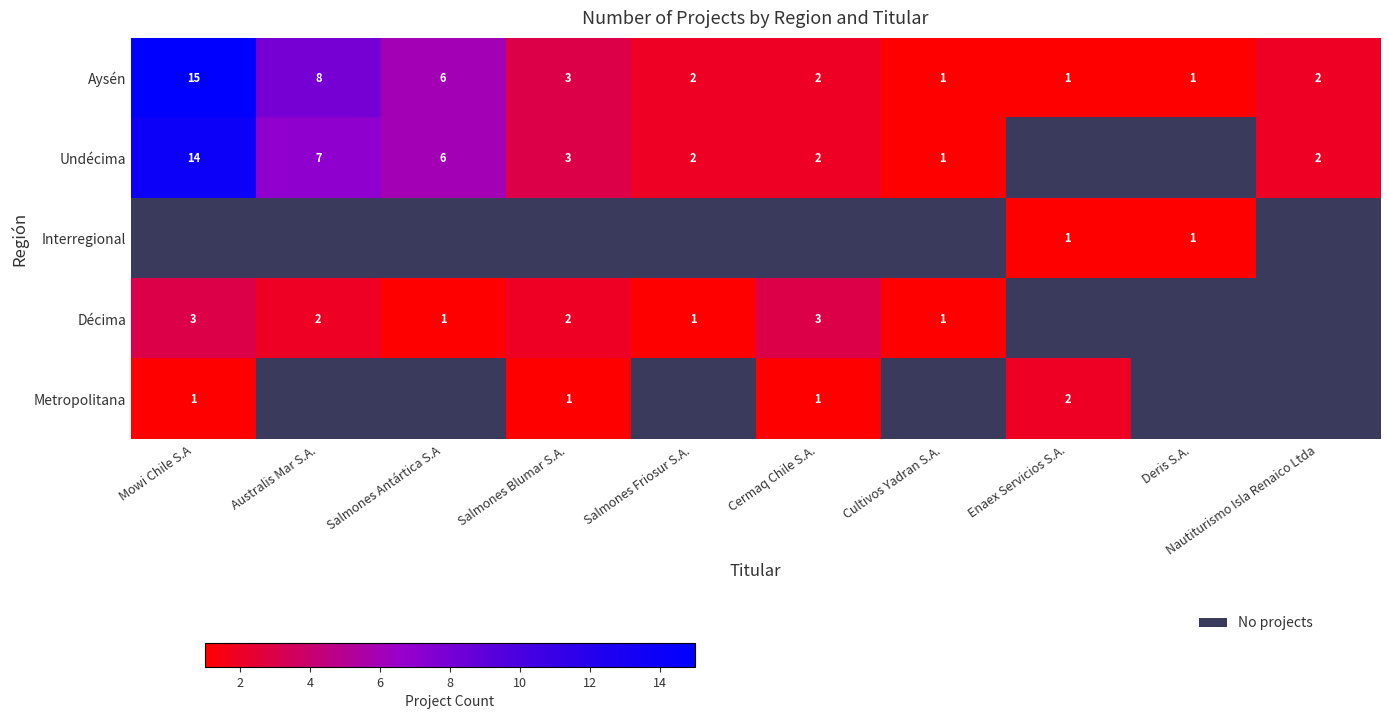

How many values in Undécima are above zero?

8